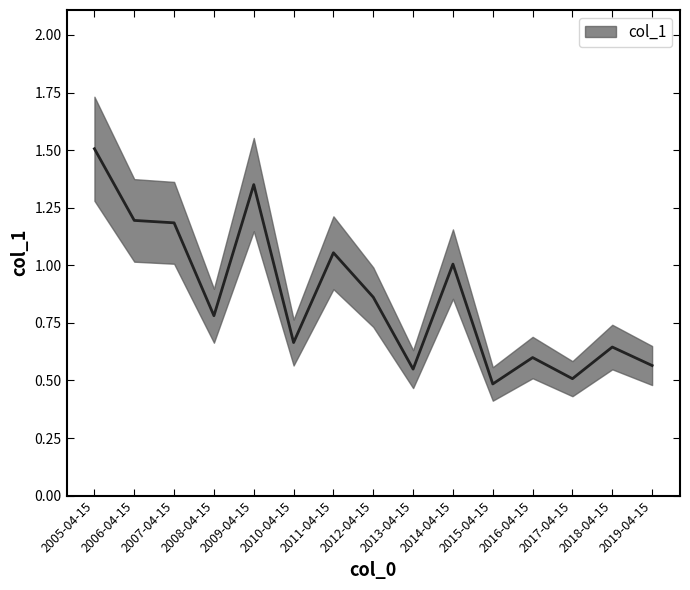

Does the chart display data point markers on the line(s)?

No